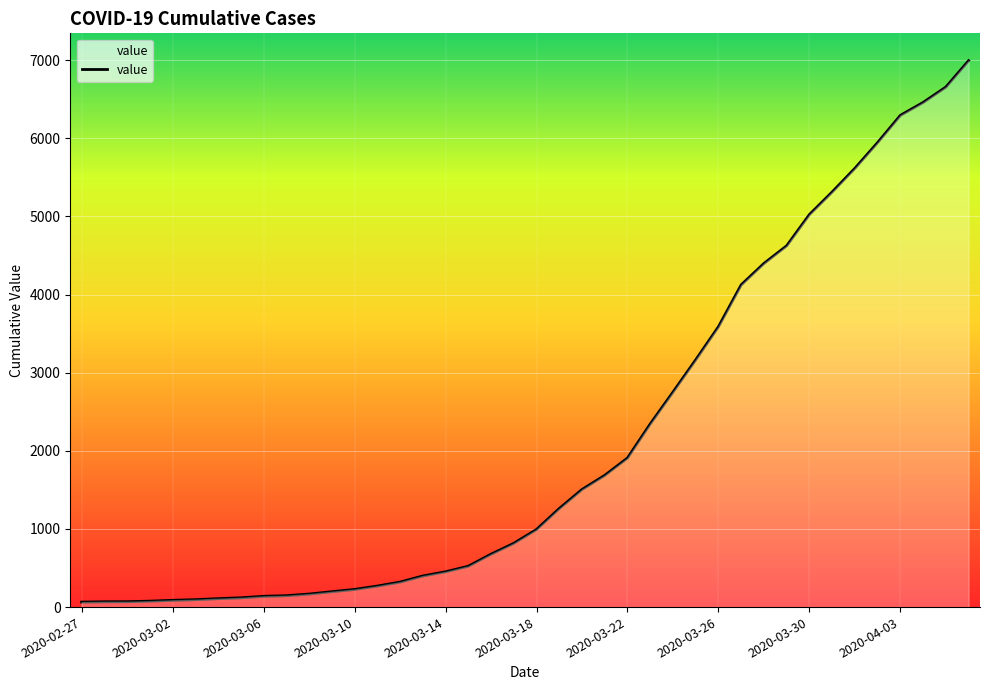

What is the difference between the maximum and minimum values?

6931